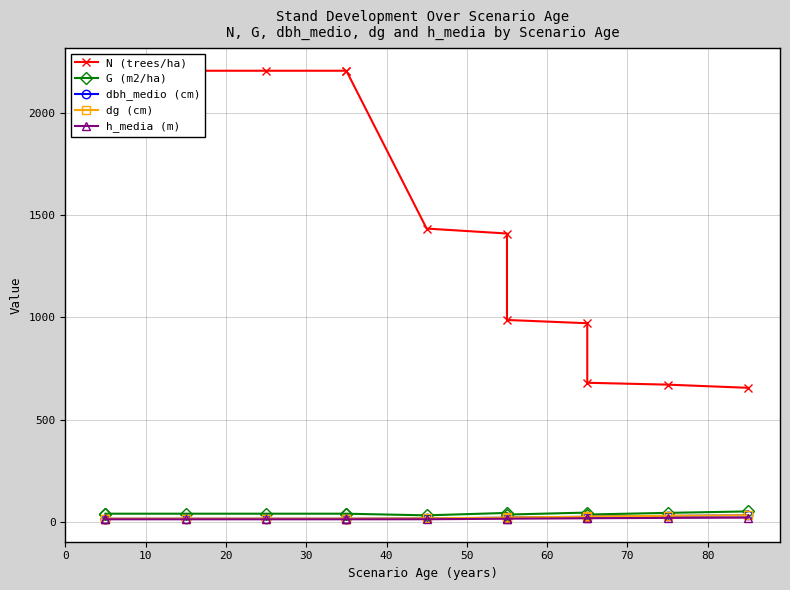

What is the difference between the dg (cm) values at 20 and 80?

5.9